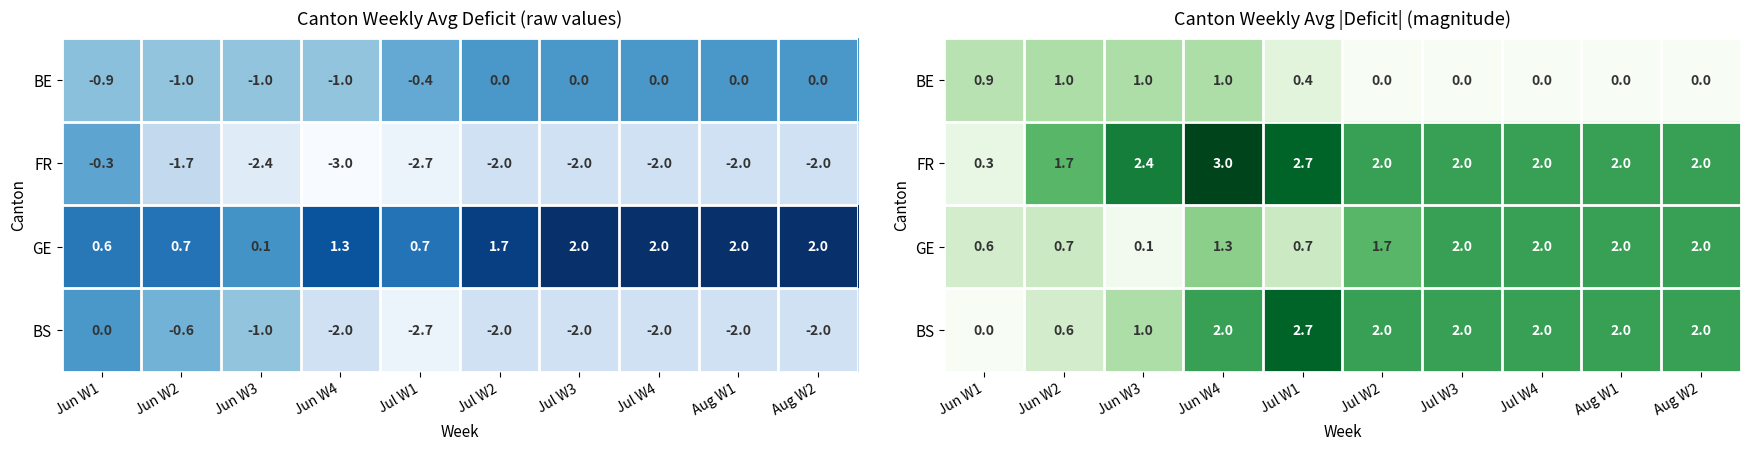

The BS series shows 1.0 at Jun W3. True or false?

True